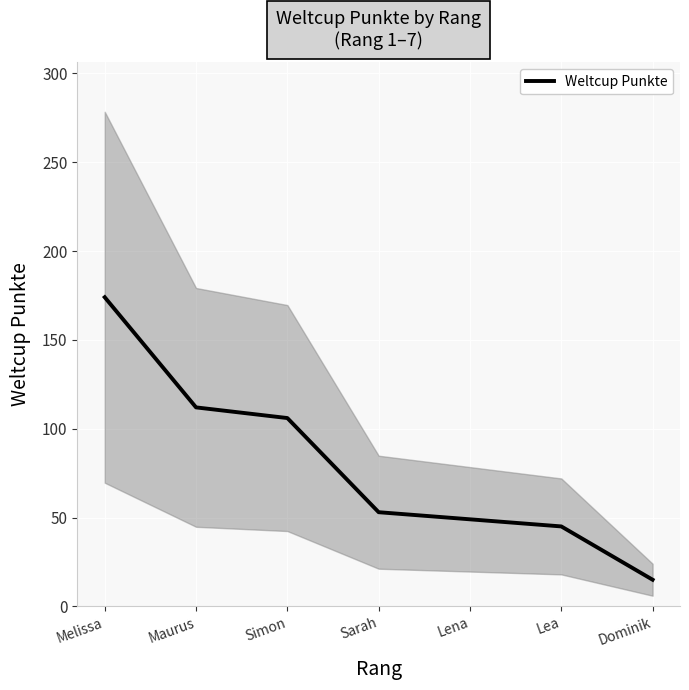

Between Simon and Melissa, which is larger?

Melissa